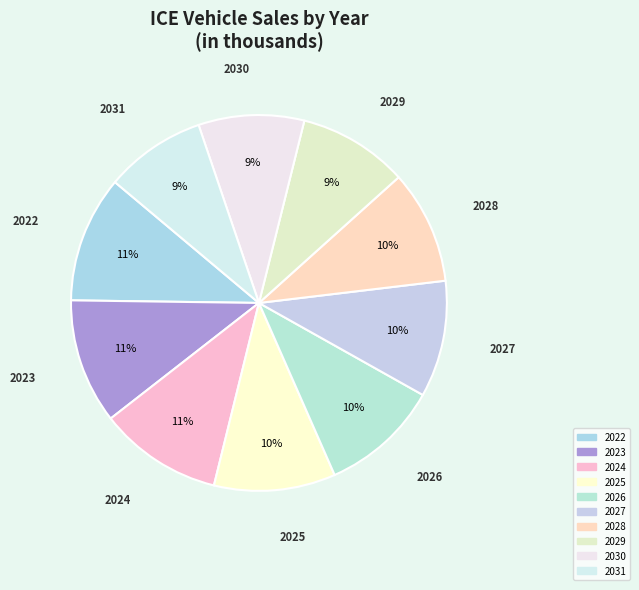

Which has a higher value, 2031 or 2024?

2024